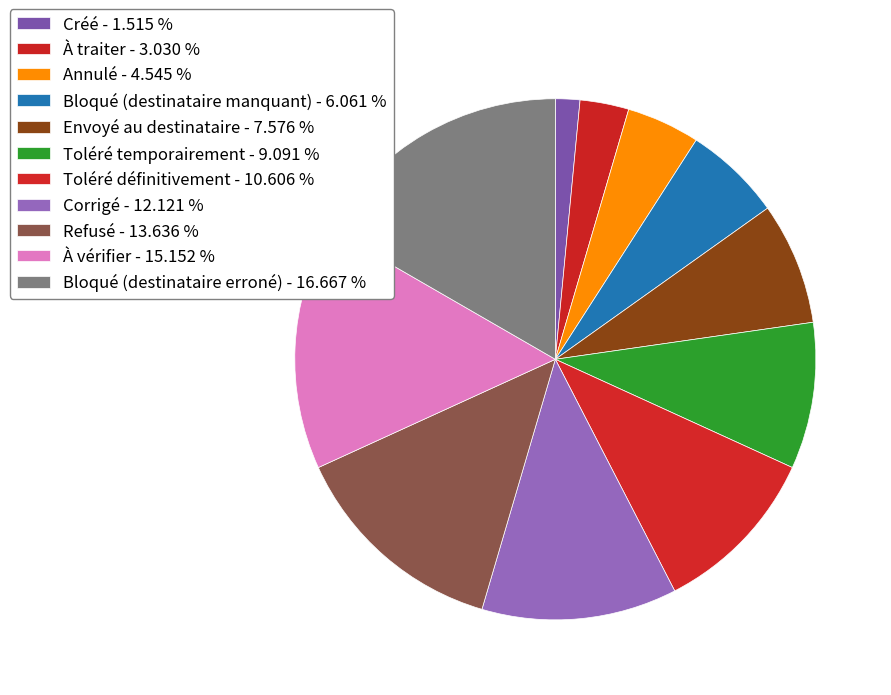

Is there any slice that represents more than half of the pie?

No